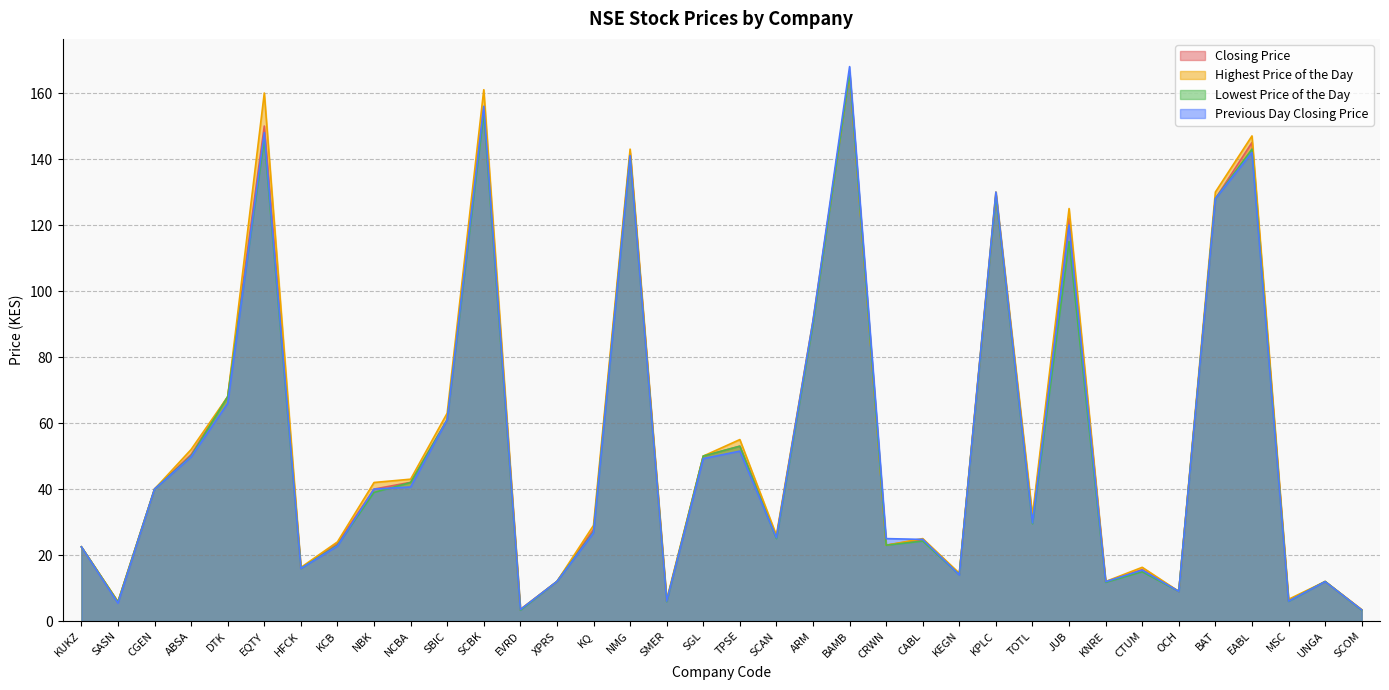

Which label corresponds to the smallest value in the chart?

EVRD